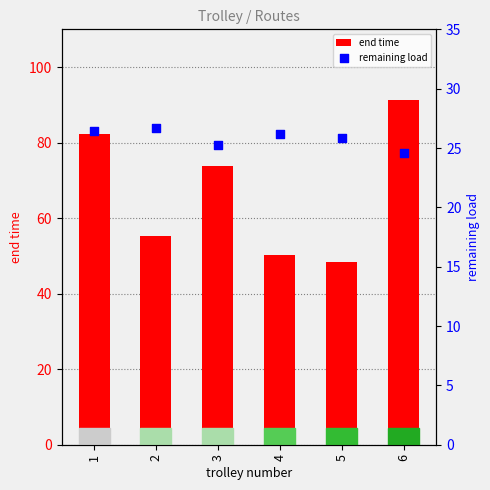

Which series has the largest total across all categories?

end time